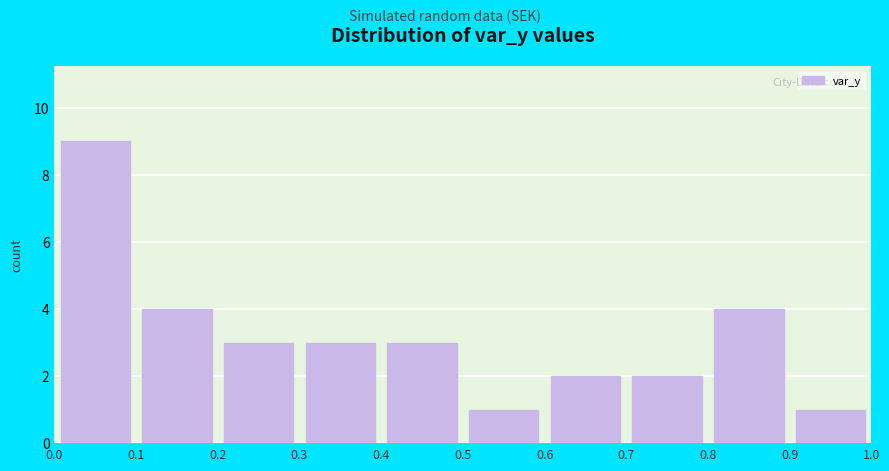

What is the height of the bar covering 0.9 to 1.0 on the x-axis? The values are not printed on the chart, so give them approximately, as read against the axis.

1